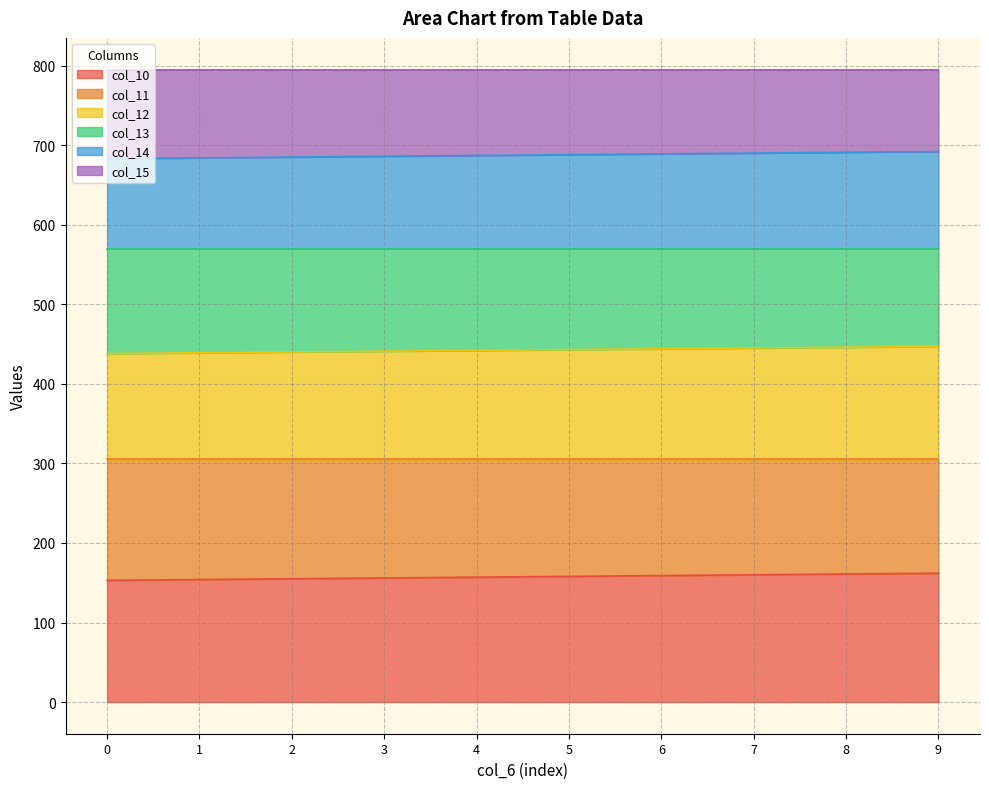

What is the highest value of the col_10 series?

162.0